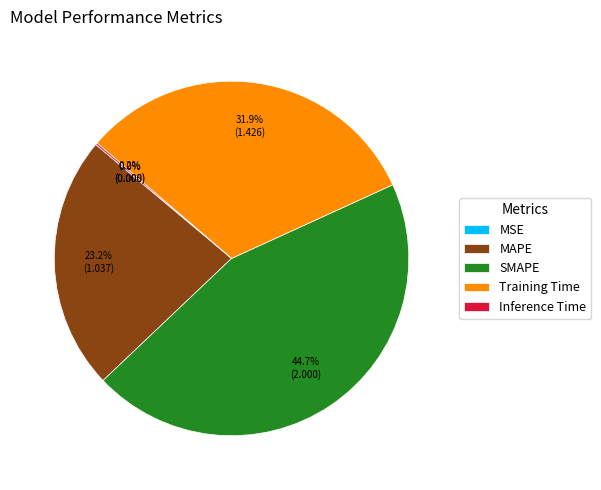

What is the largest slice in the pie chart?

SMAPE